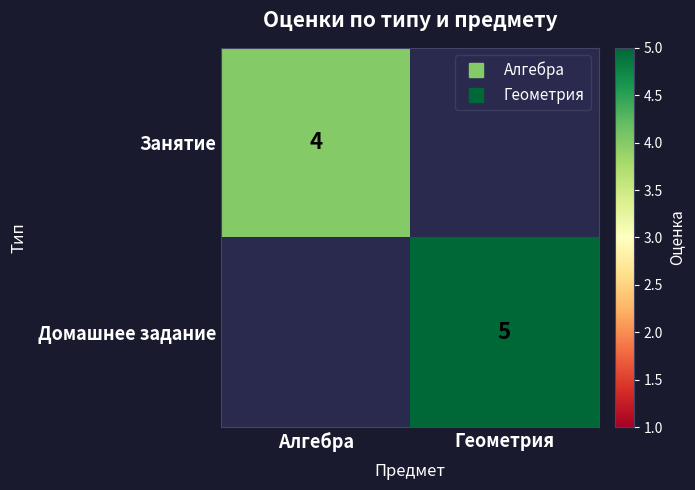

How many positive values does the Занятие series have?

1